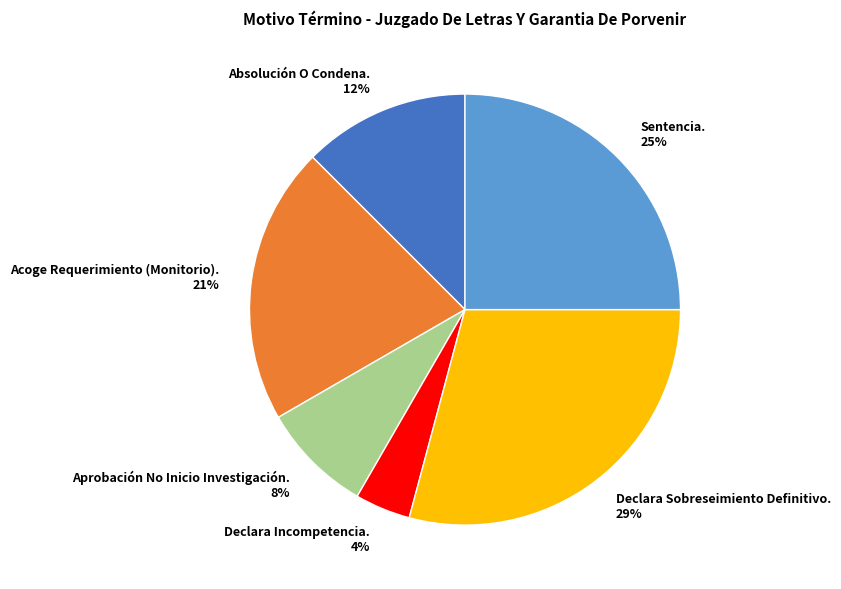

To the nearest percent, what portion does Declara Incompetencia. represent?

4%